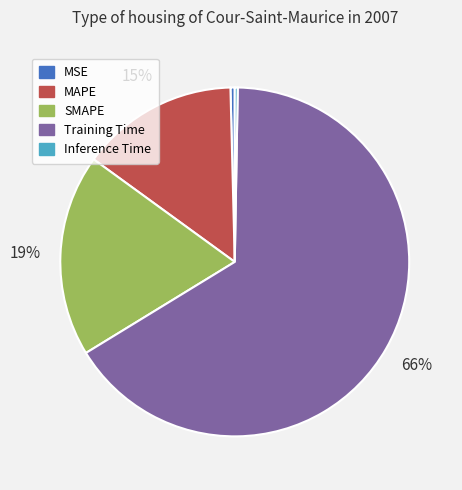

Which category has the biggest portion of the pie?

Training Time